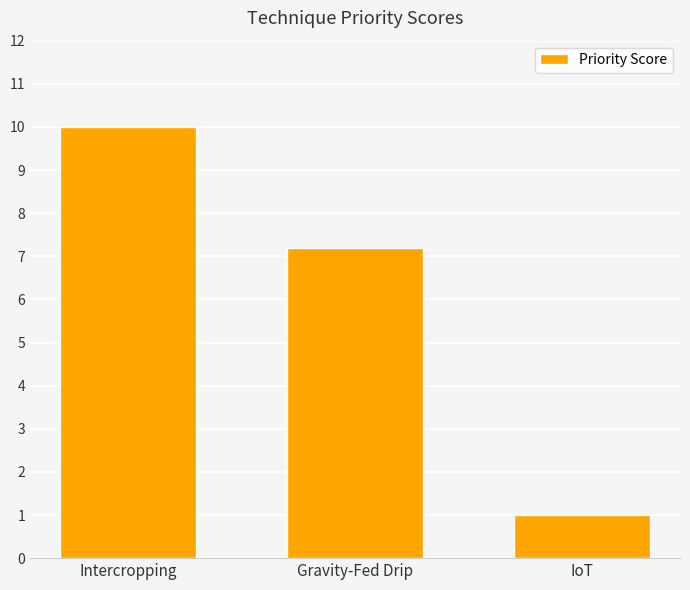

List the labels in order of value, smallest first.

IoT, Gravity-Fed Drip, Intercropping